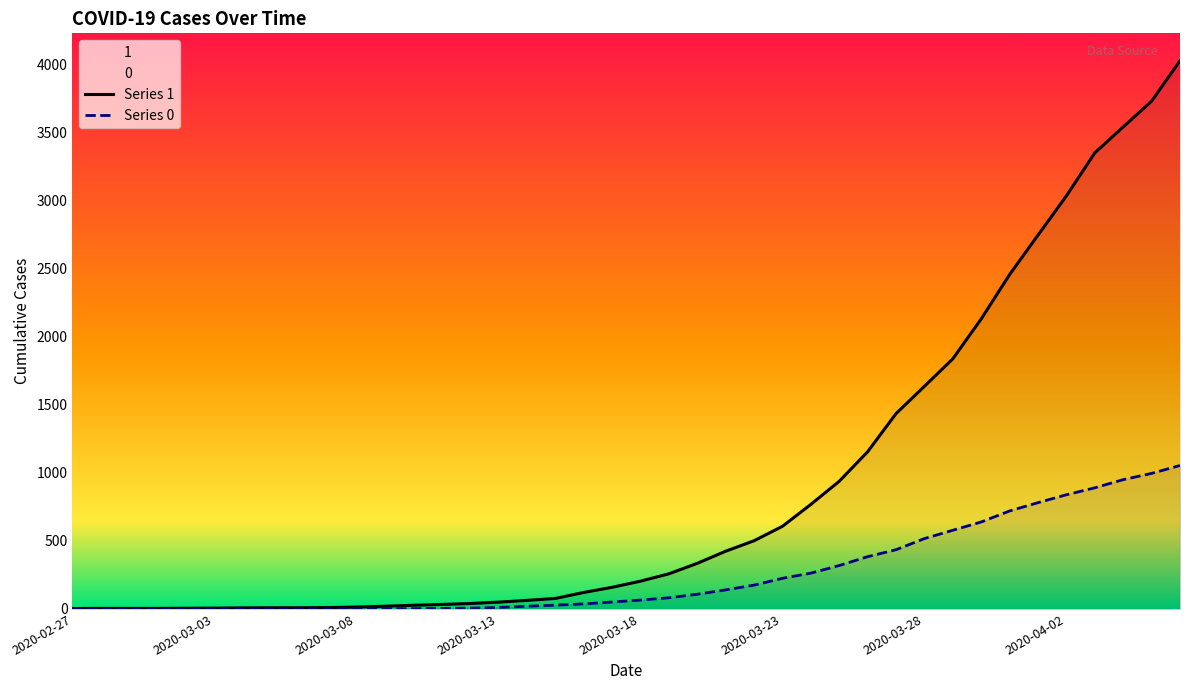

What are all the series names shown in the legend?

Series 1, Series 0